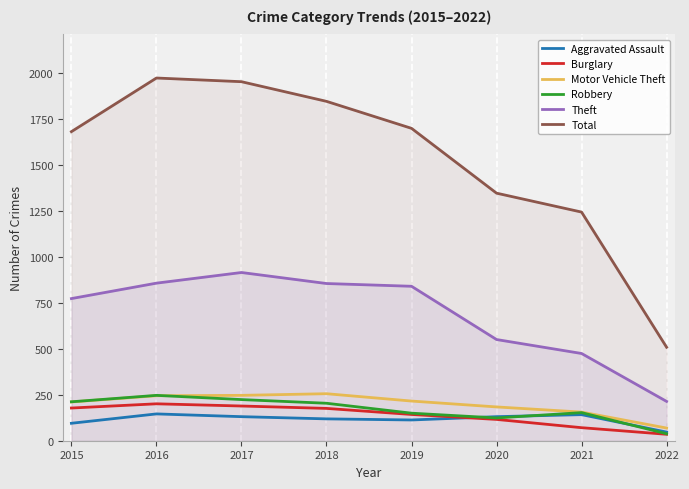

True or false: Theft and Motor Vehicle Theft cross at least once.

False